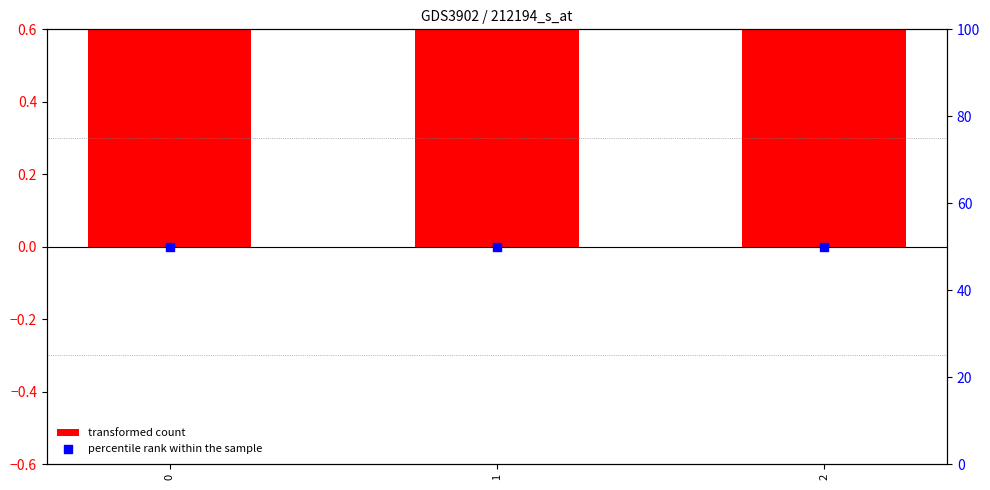

What are all the series names shown in the legend?

transformed count, percentile rank within the sample